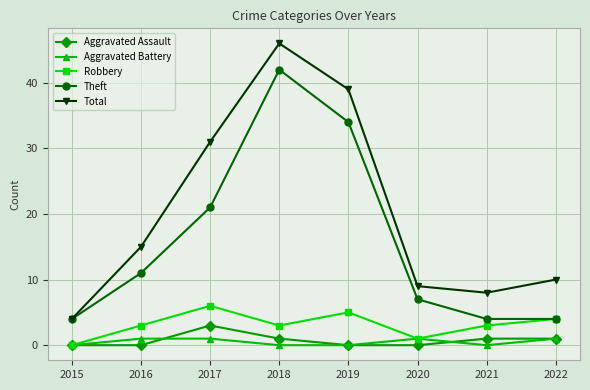

Which label corresponds to the largest value in the chart?

2018